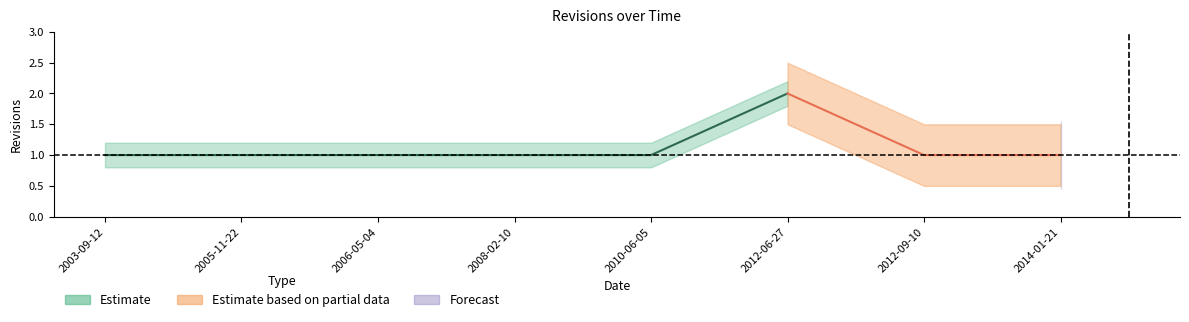

What position from the right is 2012-06-27?

3